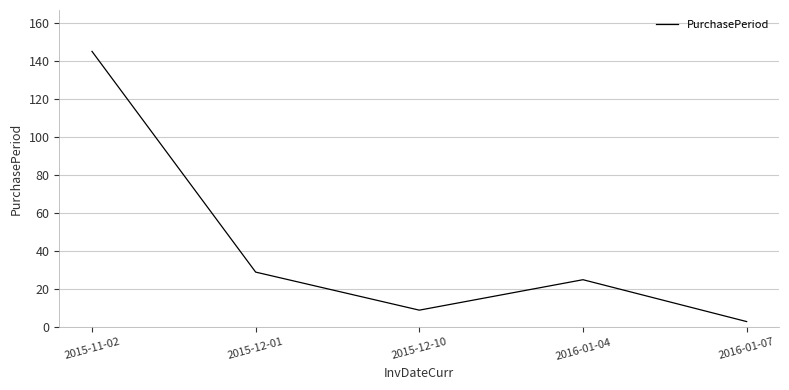

Which label corresponds to the smallest value in the chart?

2016-01-07